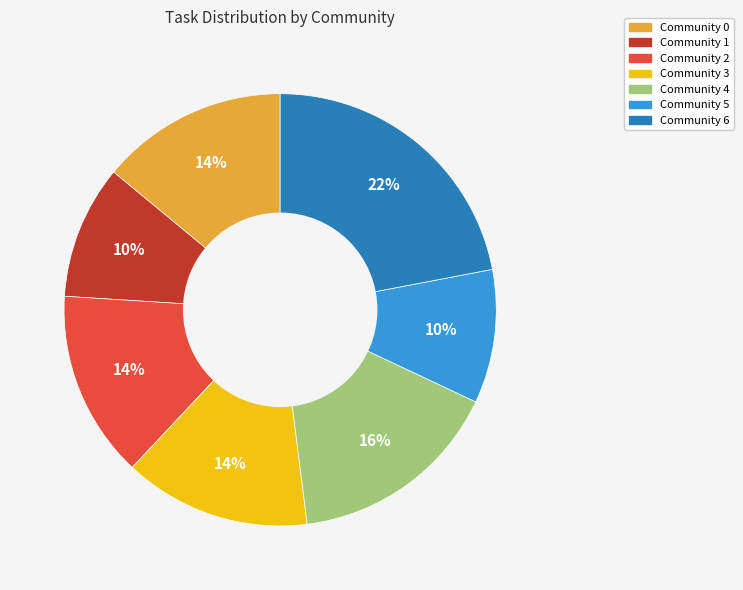

How many slices are in this pie chart?

7